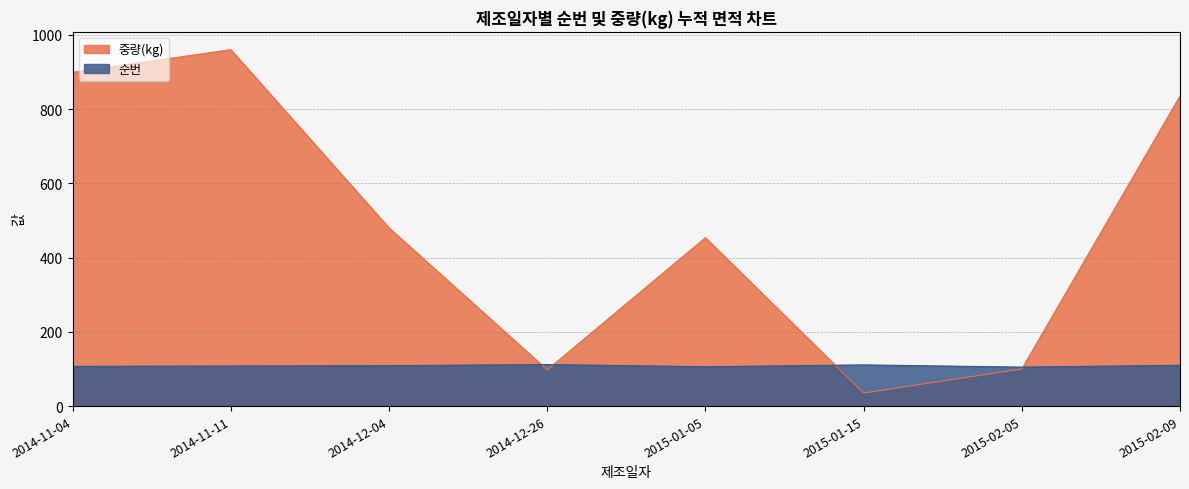

The value of 중량(kg) at 2014-11-04 is 898.8. True or false?

True